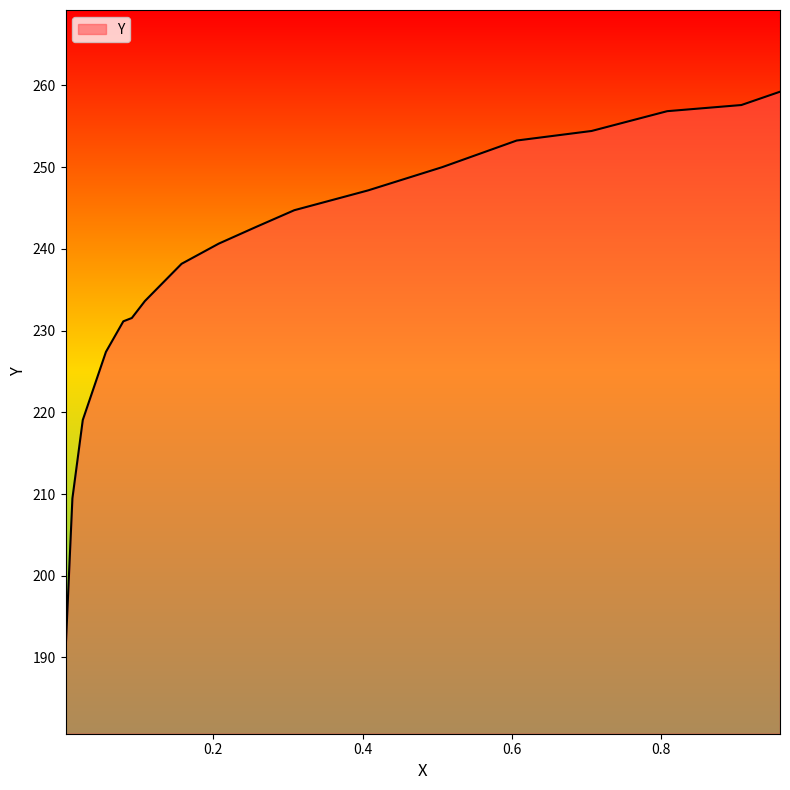

What is the smallest value displayed?

190.7